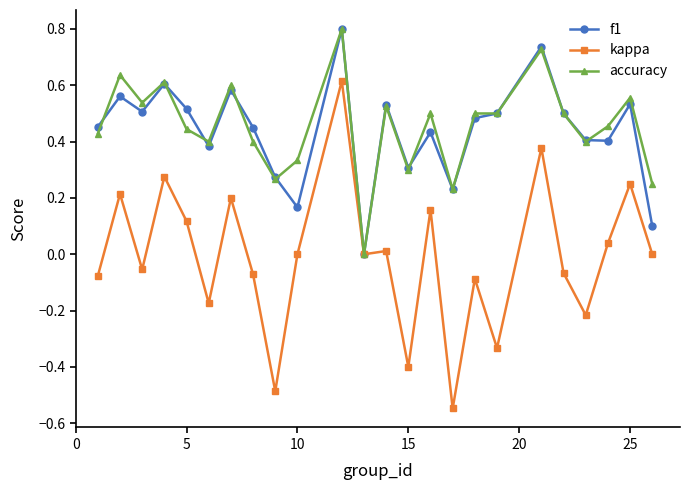

What is the greatest value displayed?

0.8